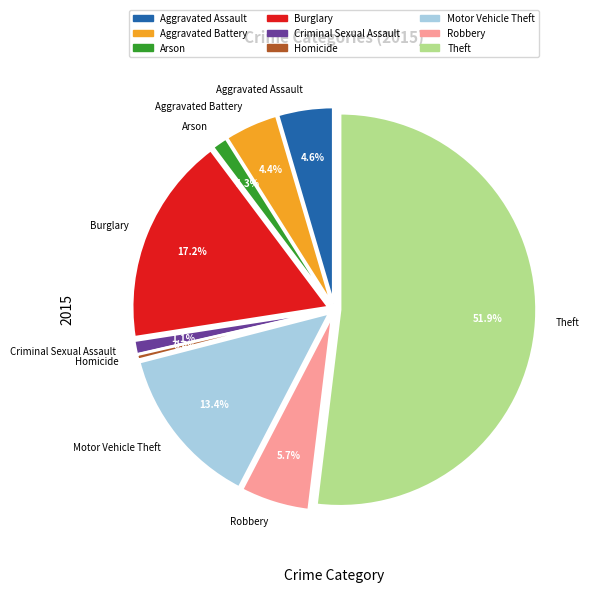

Do Criminal Sexual Assault and Motor Vehicle Theft together represent more than half of the pie?

No